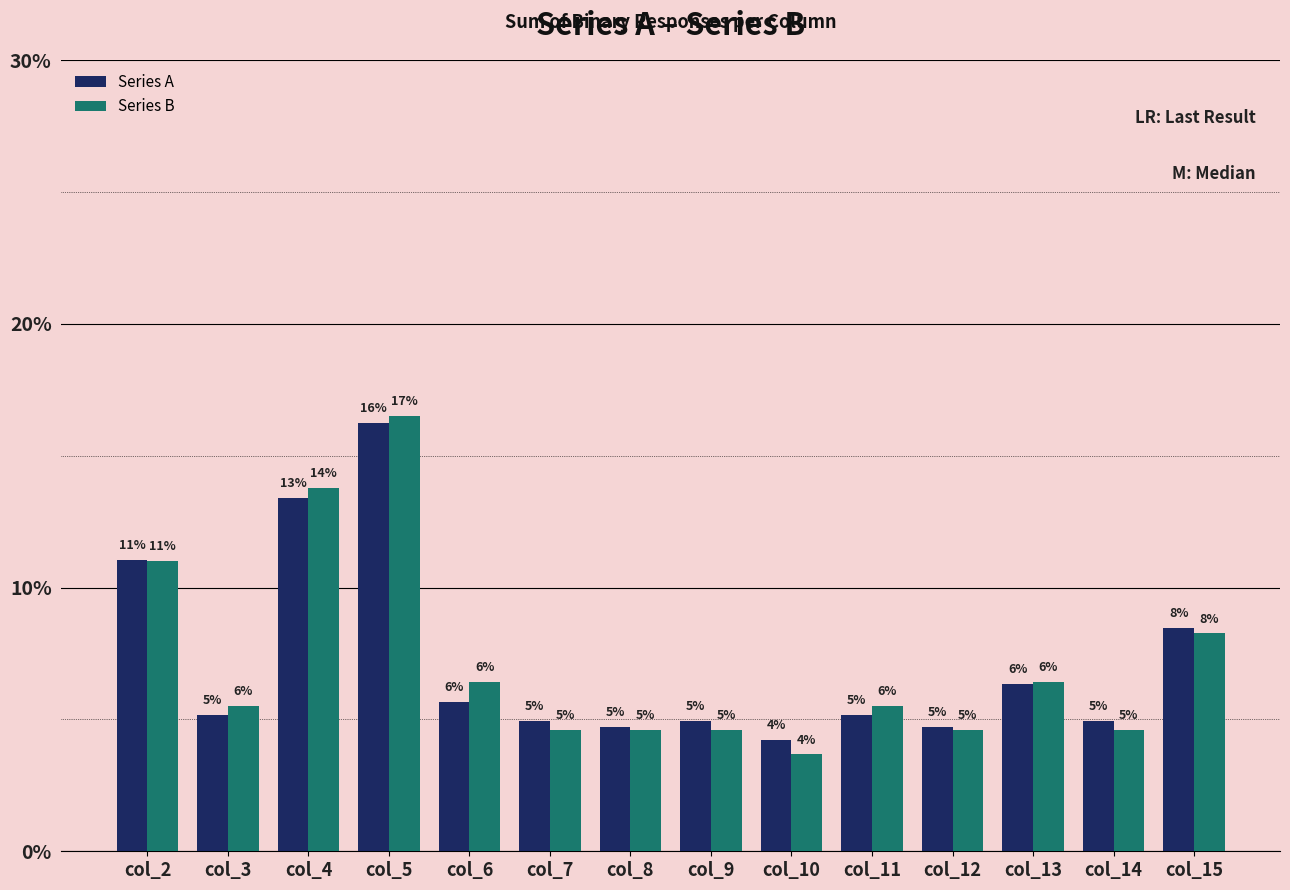

Is the value of Series A at col_11 greater than the value of Series B at col_10?

Yes